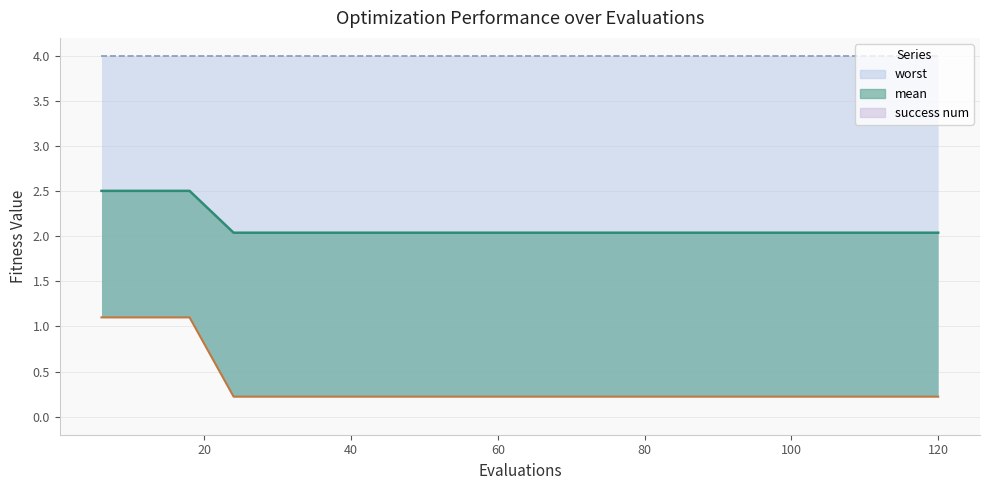

What is the approximate value of mean at 108?

2.0